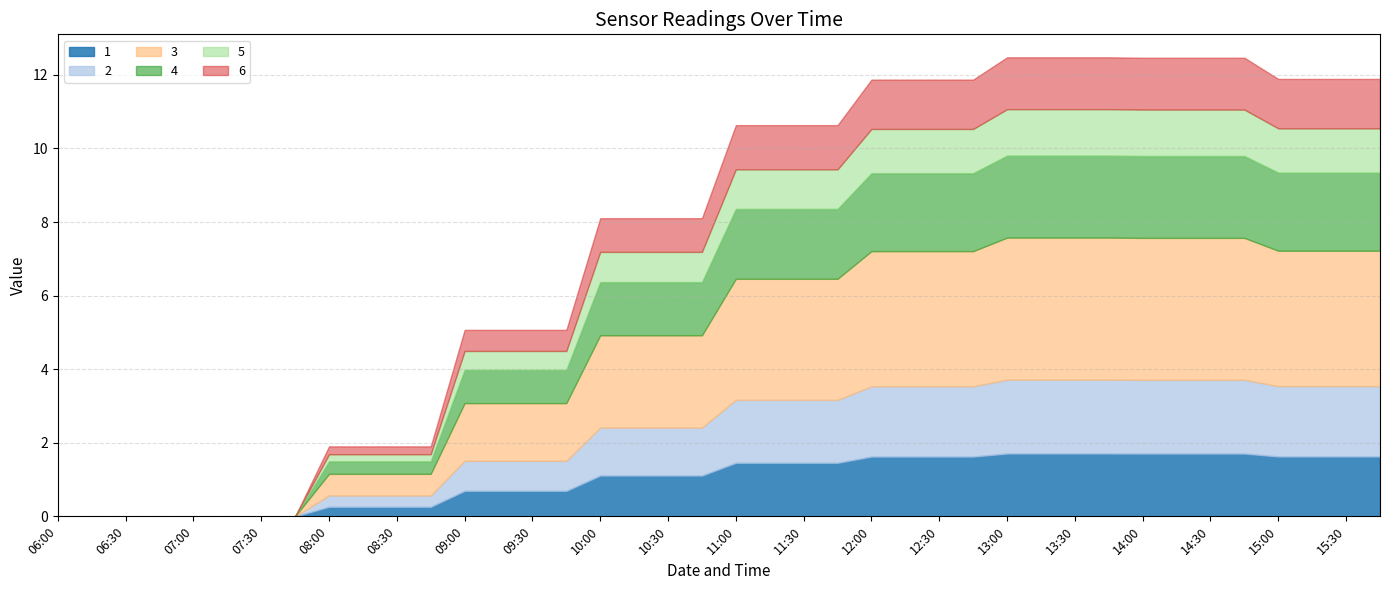

What is the maximum value for 1?

1.7